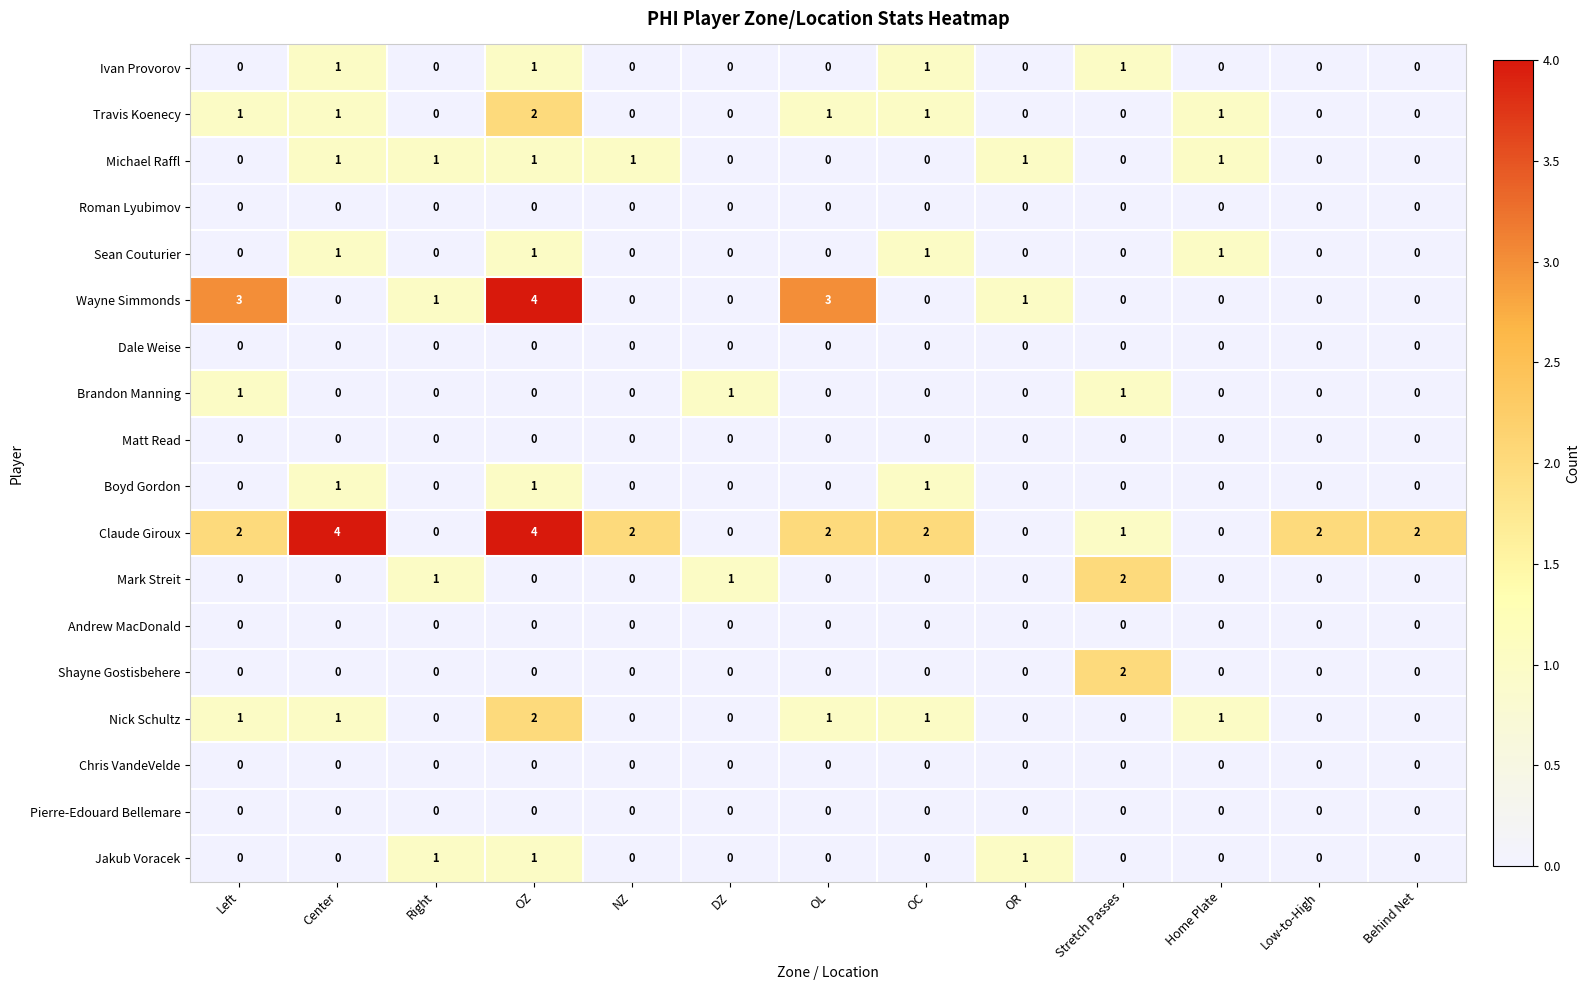

What is the difference between the maximum and minimum values in the Wayne Simmonds series?

4